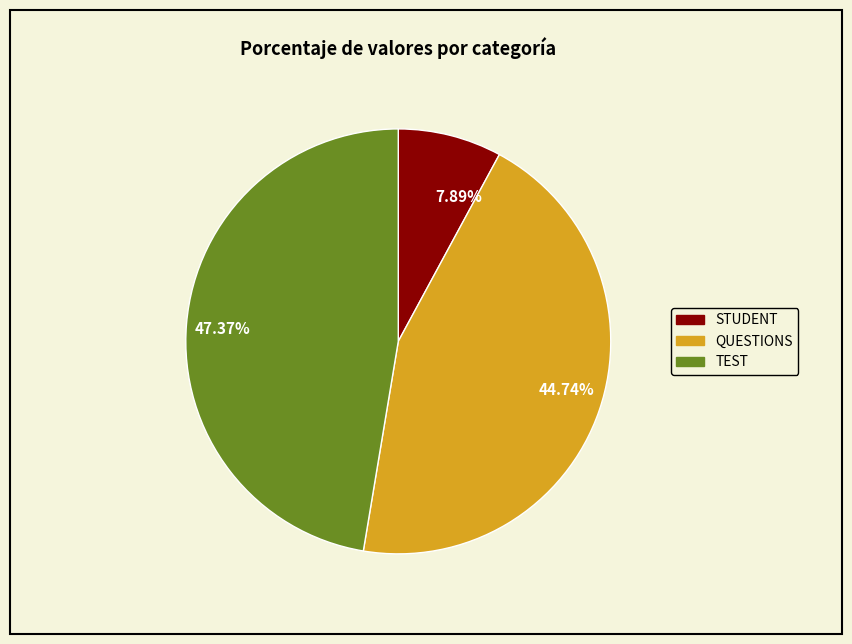

Count the number of slices in the pie.

3